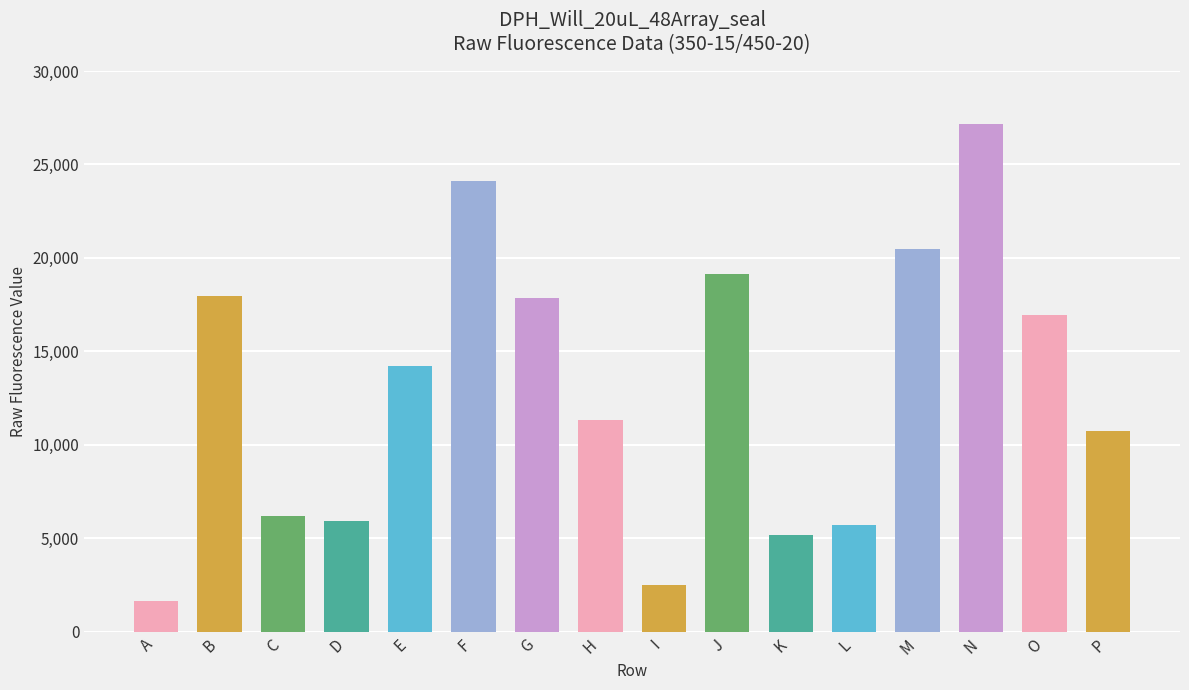

What is the difference between the values at L and N?

21449